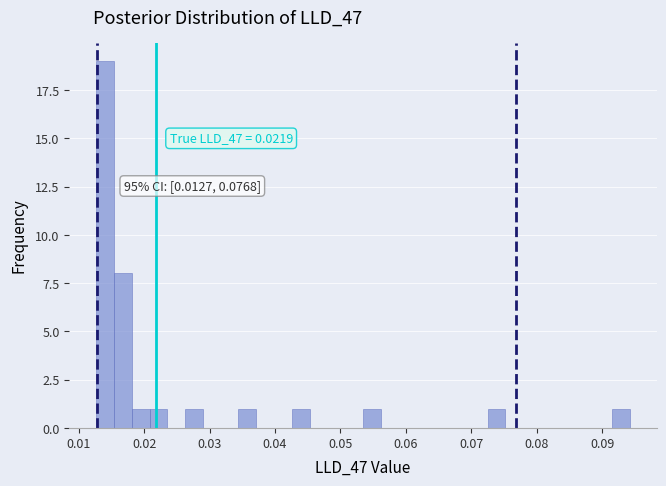

Around what value on the x-axis is the tallest bar? Give the approximate position of its centre, as read against the axis.

0.014